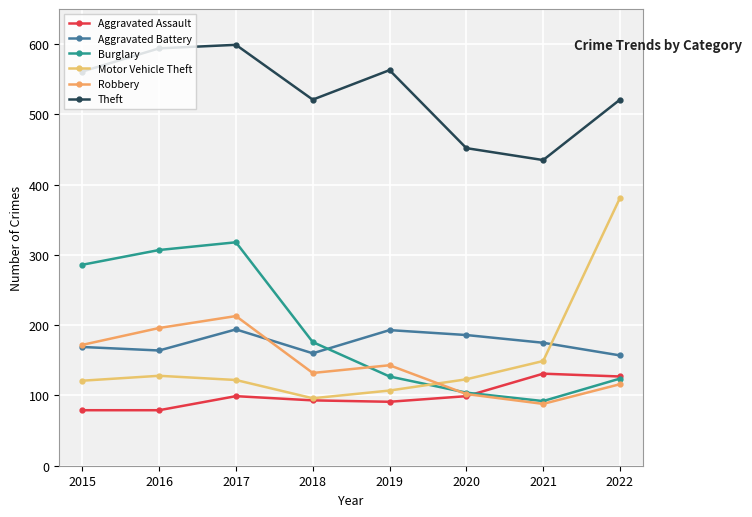

Reading left to right, transcribe all the data shown in this chart.

Aggravated Assault: 79	79	99	93	91	99	131	127
Aggravated Battery: 169	164	194	160	193	186	175	157
Burglary: 286	307	318	176	127	104	92	124
Motor Vehicle Theft: 121	128	122	96	107	123	149	381
Robbery: 172	196	213	132	143	102	88	116
Theft: 561	594	599	521	563	452	435	521